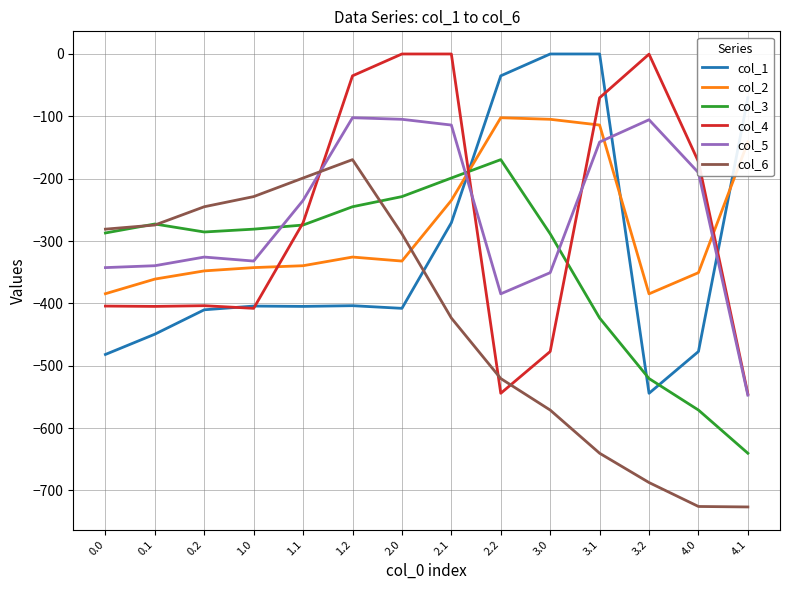

Is the value of col_5 at 1.2 greater than the value of col_6 at 4.0?

Yes